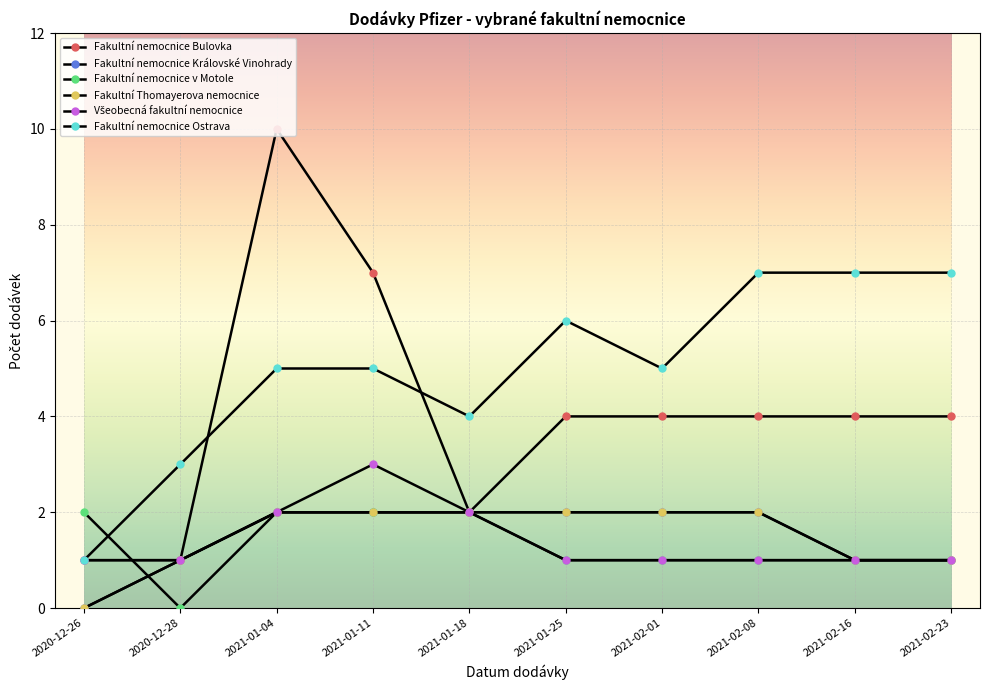

True or false: Fakultní nemocnice Královské Vinohrady has more than 0 points higher than both neighbors.

False